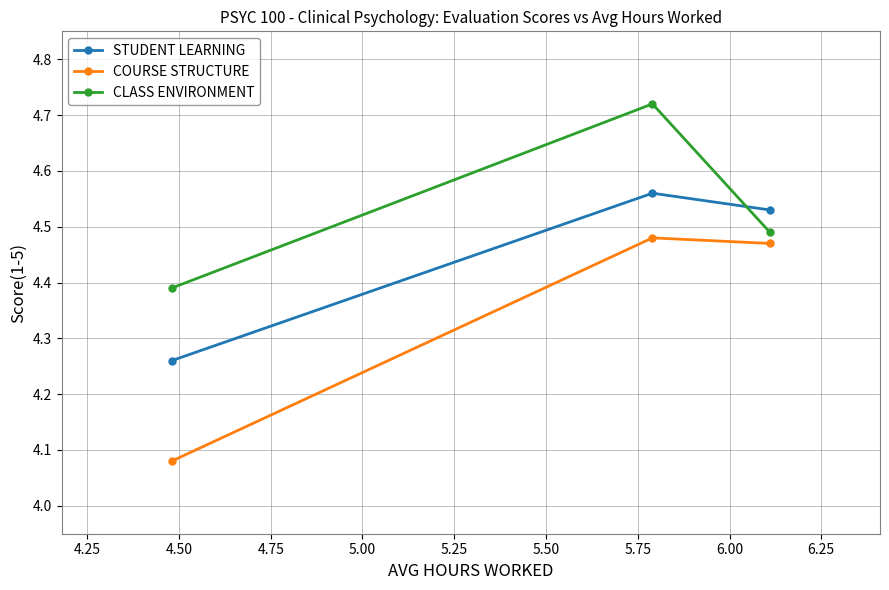

How many CLASS ENVIRONMENT values are between 4 and 5?

3